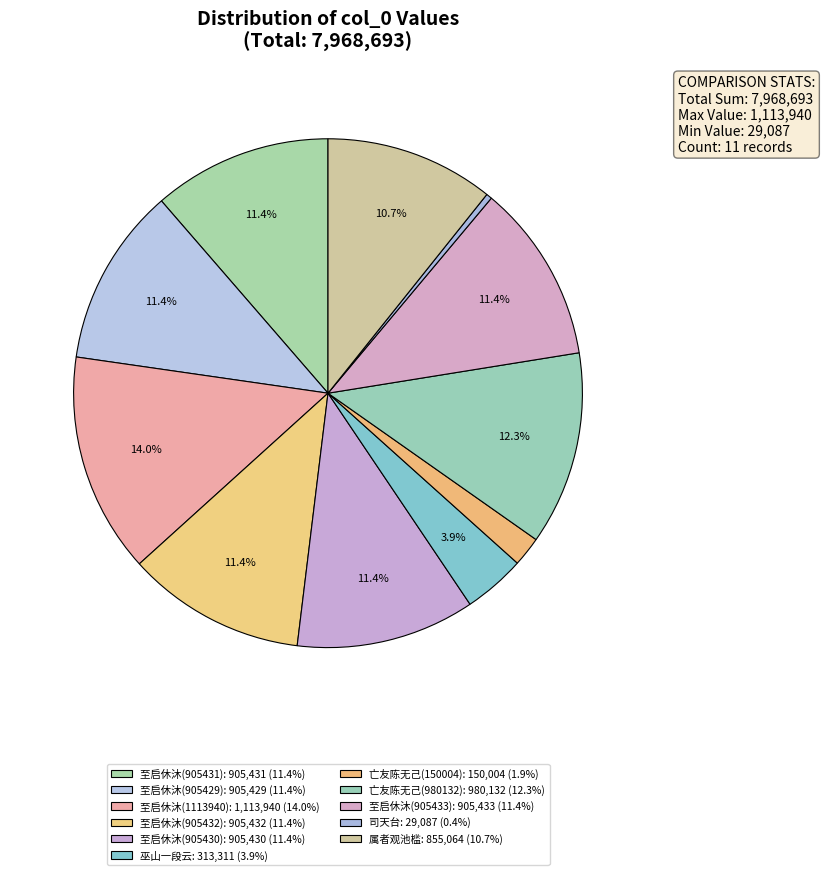

How many slices are in this pie chart?

11